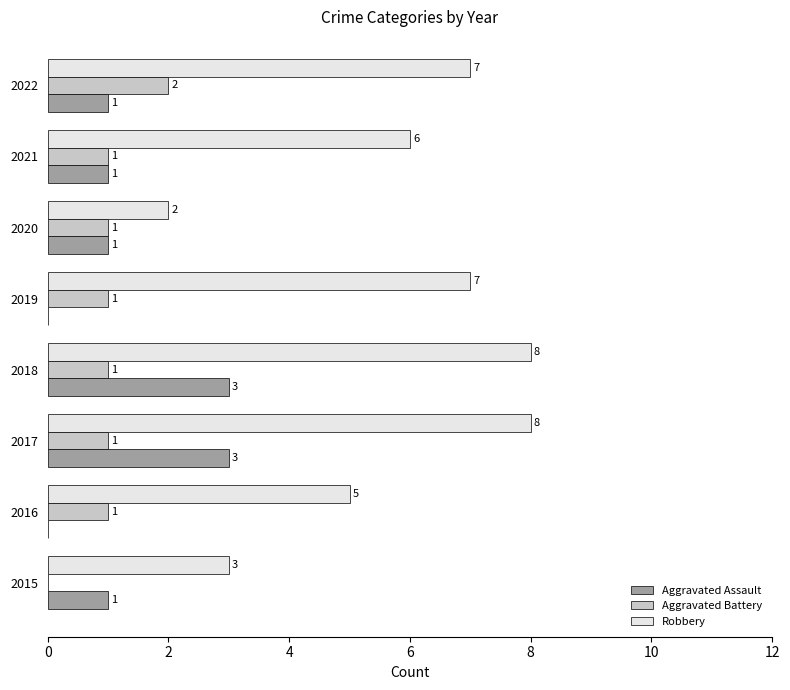

True or false: Aggravated Battery has a value of 1 at 2017.

True